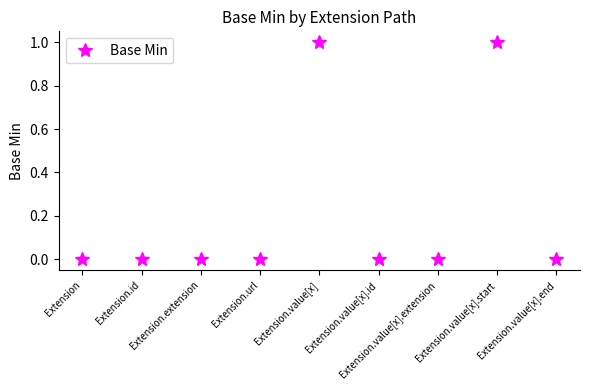

What is the label of the 1st point from the right?

Extension.value[x].end